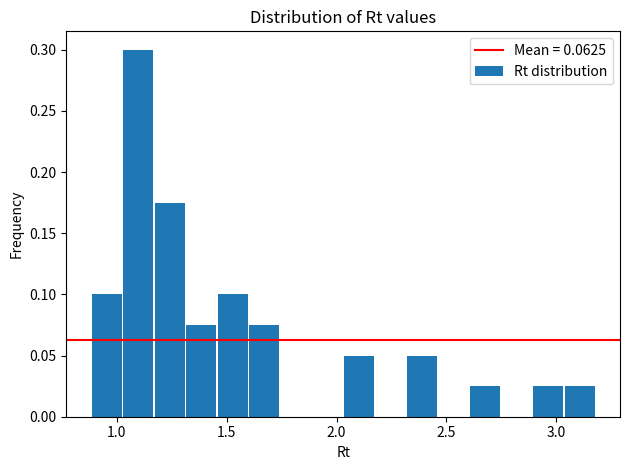

Around what value on the x-axis is the tallest bar? Give the approximate position of its centre, as read against the axis.

1.10